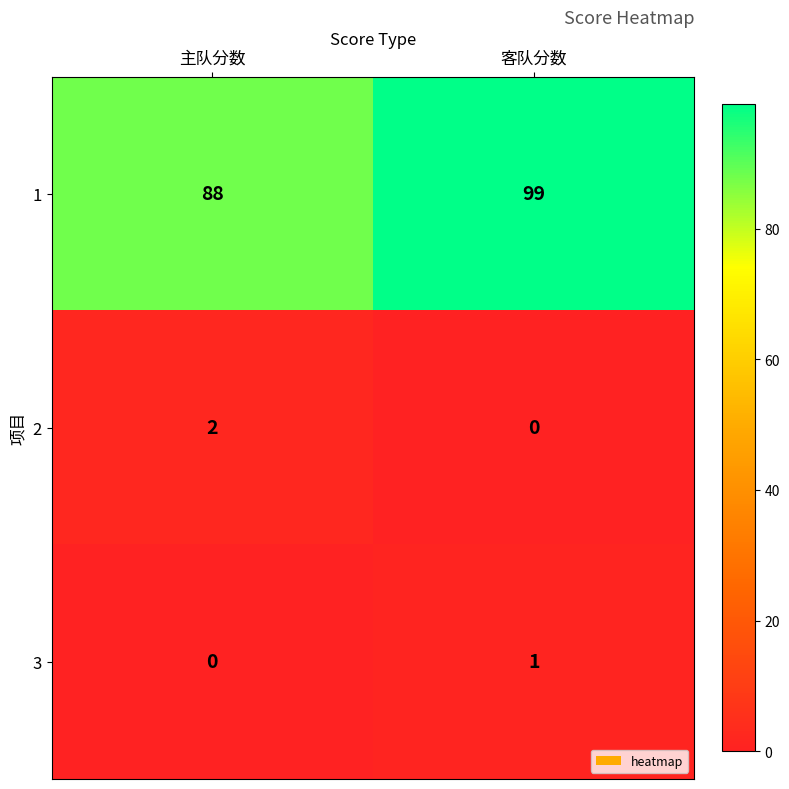

Which series has the largest total across all categories?

1